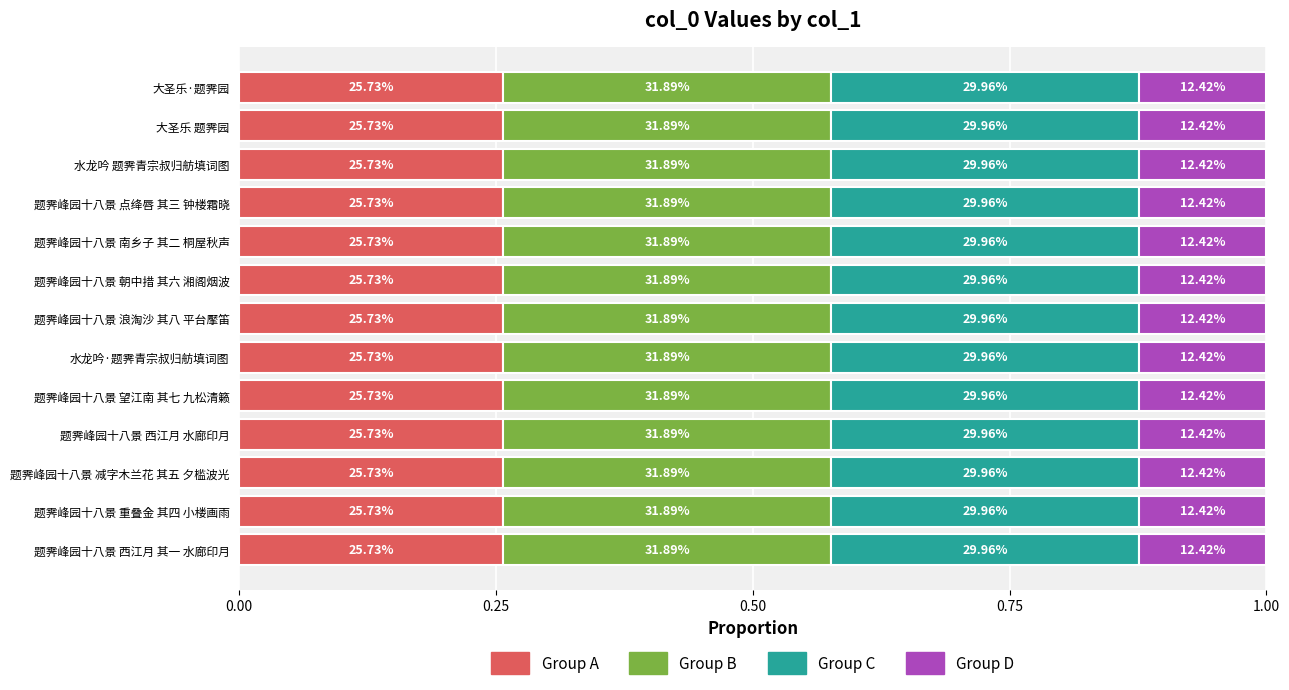

What position from the right is 题霁峰园十八景 点绛唇 其三 钟楼霜晓?

4